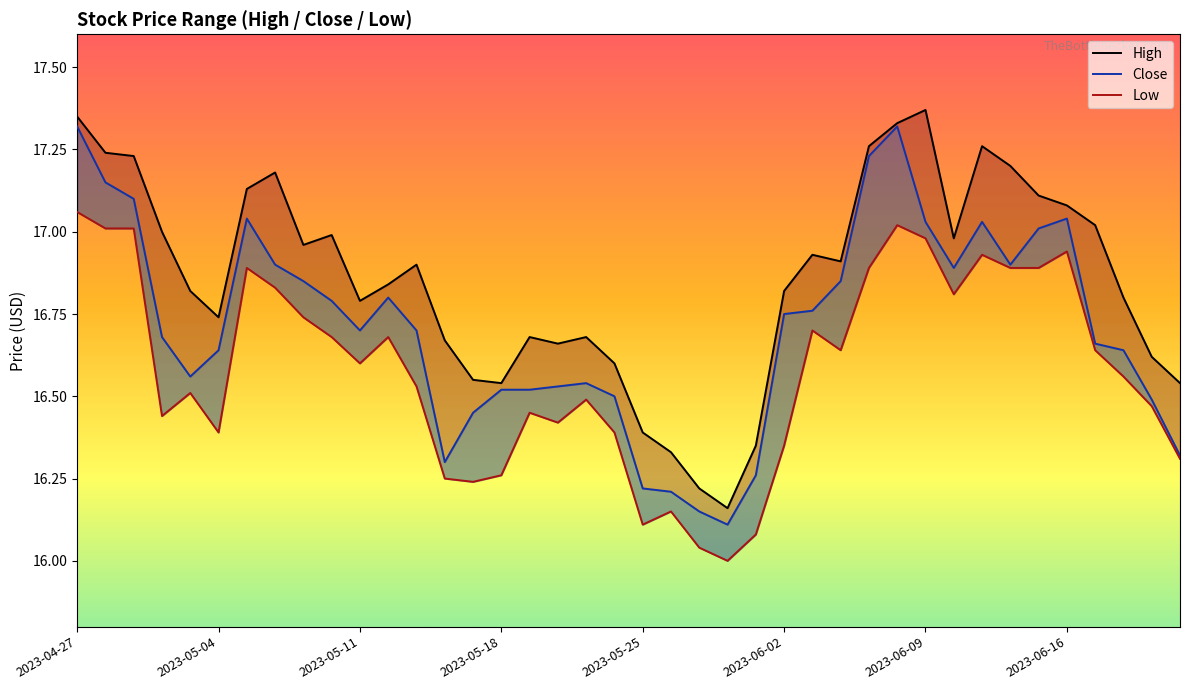

Reading left to right, transcribe all the data shown in this chart.

High: 2023-04-27=17.4	2023-04-28=17.2	2023-05-01=17.2	2023-05-02=17.0	2023-05-03=16.8	2023-05-04=16.7	2023-05-05=17.1	2023-05-08=17.2	2023-05-09=17.0	2023-05-10=17.0	2023-05-11=16.8	2023-05-12=16.8	2023-05-15=16.9	2023-05-16=16.7	2023-05-17=16.5	2023-05-18=16.5	2023-05-19=16.7	2023-05-22=16.7	2023-05-23=16.7	2023-05-24=16.6	2023-05-25=16.4	2023-05-26=16.3	2023-05-30=16.2	2023-05-31=16.2	2023-06-01=16.4	2023-06-02=16.8	2023-06-05=16.9	2023-06-06=16.9	2023-06-07=17.3	2023-06-08=17.3	2023-06-09=17.4	2023-06-12=17.0	2023-06-13=17.3	2023-06-14=17.2	2023-06-15=17.1	2023-06-16=17.1	2023-06-20=17.0	2023-06-21=16.8	2023-06-22=16.6	2023-06-23=16.5
Low: 2023-04-27=17.1	2023-04-28=17.0	2023-05-01=17.0	2023-05-02=16.4	2023-05-03=16.5	2023-05-04=16.4	2023-05-05=16.9	2023-05-08=16.8	2023-05-09=16.7	2023-05-10=16.7	2023-05-11=16.6	2023-05-12=16.7	2023-05-15=16.5	2023-05-16=16.2	2023-05-17=16.2	2023-05-18=16.3	2023-05-19=16.5	2023-05-22=16.4	2023-05-23=16.5	2023-05-24=16.4	2023-05-25=16.1	2023-05-26=16.1	2023-05-30=16.0	2023-05-31=16.0	2023-06-01=16.1	2023-06-02=16.4	2023-06-05=16.7	2023-06-06=16.6	2023-06-07=16.9	2023-06-08=17.0	2023-06-09=17.0	2023-06-12=16.8	2023-06-13=16.9	2023-06-14=16.9	2023-06-15=16.9	2023-06-16=16.9	2023-06-20=16.6	2023-06-21=16.6	2023-06-22=16.5	2023-06-23=16.3
Close: 2023-04-27=17.3	2023-04-28=17.1	2023-05-01=17.1	2023-05-02=16.7	2023-05-03=16.6	2023-05-04=16.6	2023-05-05=17.0	2023-05-08=16.9	2023-05-09=16.9	2023-05-10=16.8	2023-05-11=16.7	2023-05-12=16.8	2023-05-15=16.7	2023-05-16=16.3	2023-05-17=16.5	2023-05-18=16.5	2023-05-19=16.5	2023-05-22=16.5	2023-05-23=16.5	2023-05-24=16.5	2023-05-25=16.2	2023-05-26=16.2	2023-05-30=16.1	2023-05-31=16.1	2023-06-01=16.3	2023-06-02=16.8	2023-06-05=16.8	2023-06-06=16.9	2023-06-07=17.2	2023-06-08=17.3	2023-06-09=17.0	2023-06-12=16.9	2023-06-13=17.0	2023-06-14=16.9	2023-06-15=17.0	2023-06-16=17.0	2023-06-20=16.7	2023-06-21=16.6	2023-06-22=16.5	2023-06-23=16.3